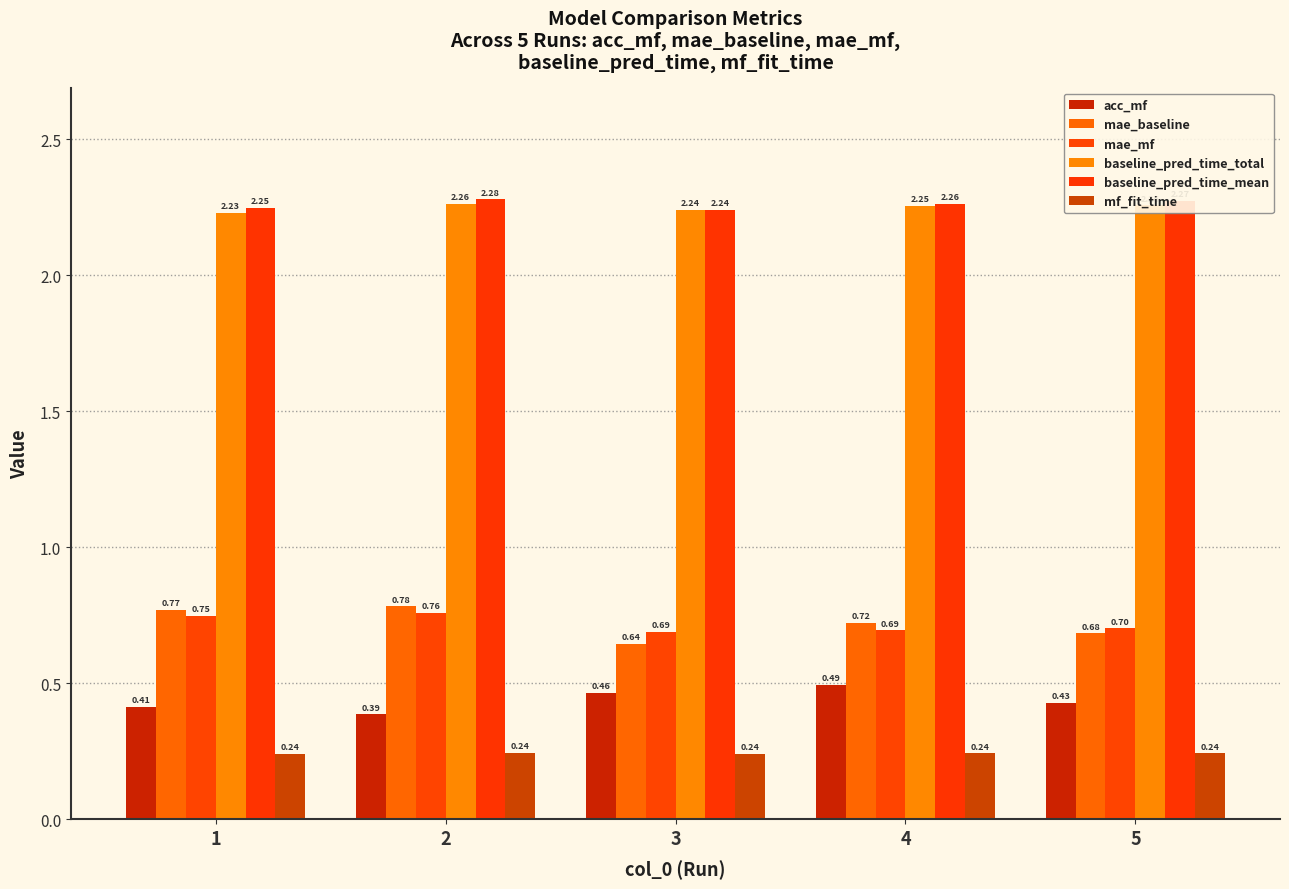

Which series changed the most between 3 and 4?

mae_baseline